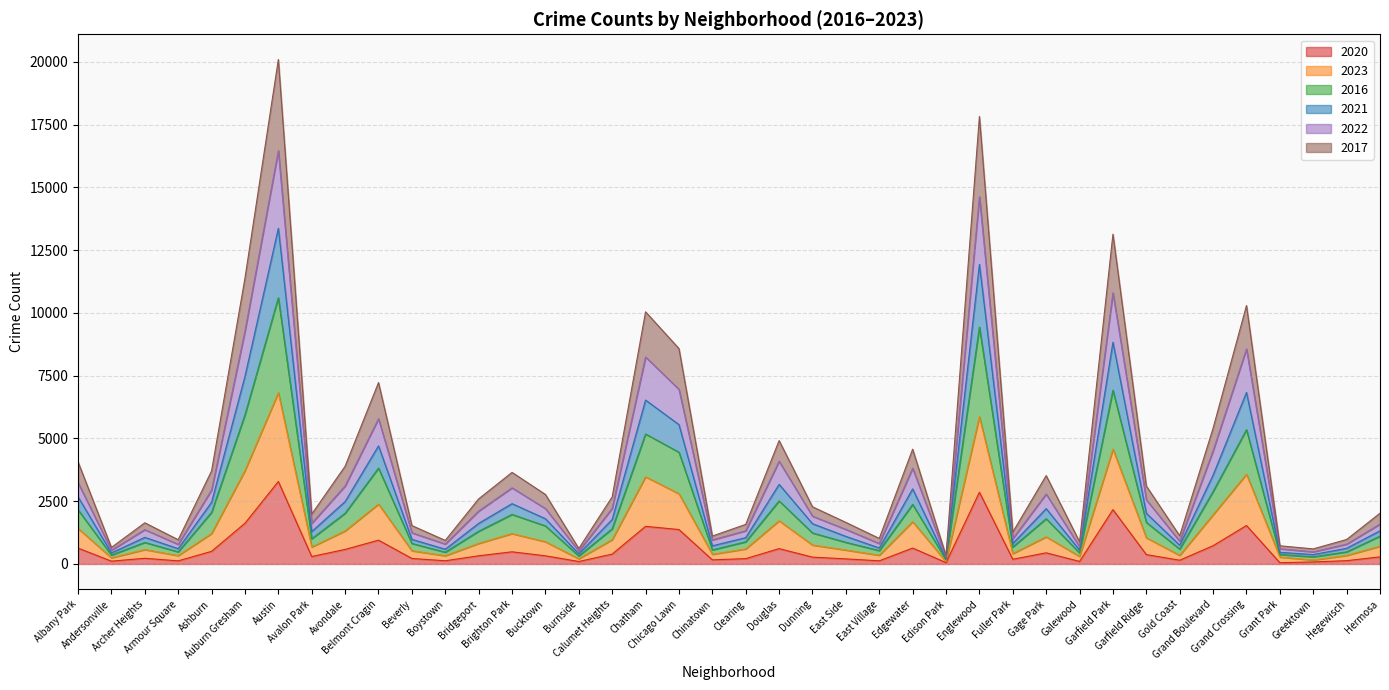

Is it true that 2023 equals 137 at Burnside?

False